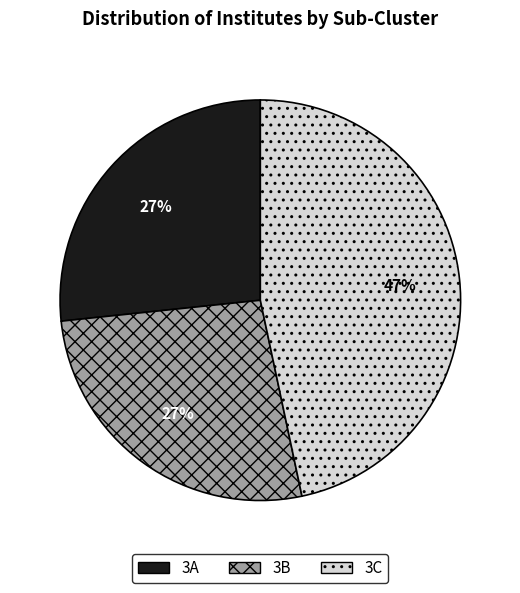

Do 3A and 3B together represent more than half of the pie?

Yes